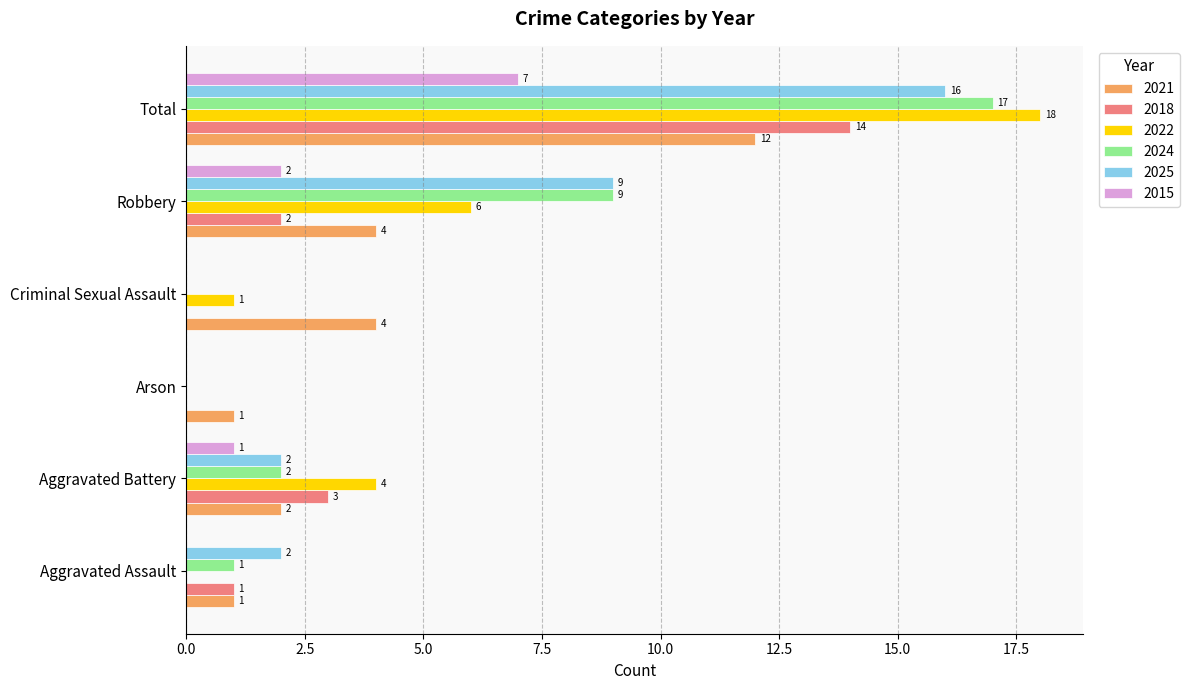

What is the sum of the 2025 values at Total and Aggravated Battery?

18